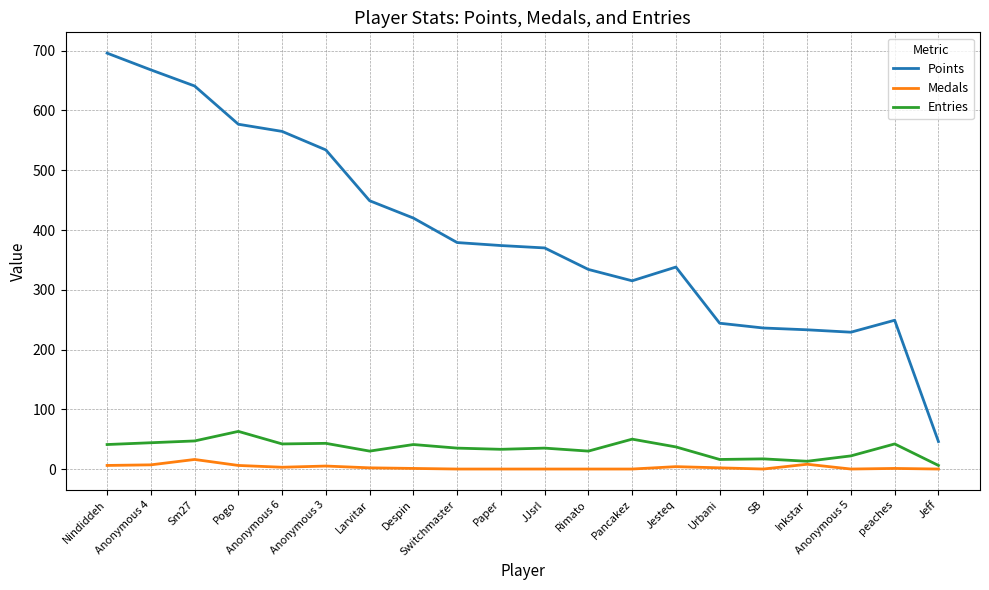

What is the maximum value for Points?

696